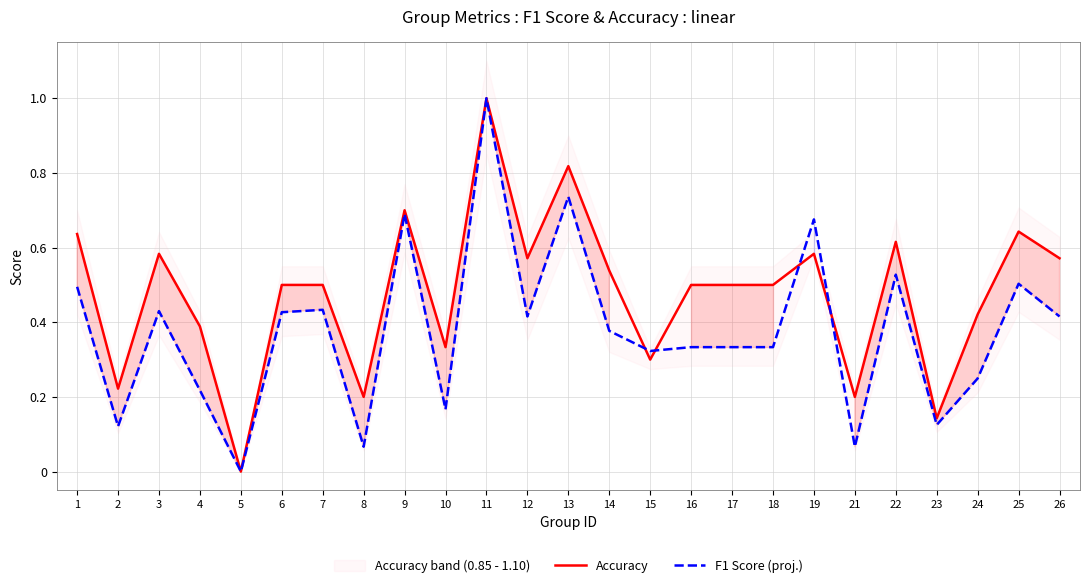

Reading left to right, what are all the values shown in this chart?

Accuracy: 1=0.6	2=0.2	3=0.6	4=0.4	5=0.0	6=0.5	7=0.5	8=0.2	9=0.7	10=0.3	11=1.0	12=0.6	13=0.8	14=0.5	15=0.3	16=0.5	17=0.5	18=0.5	19=0.6	21=0.2	22=0.6	23=0.1	24=0.4	25=0.6	26=0.6
F1 Score (proj.): 1=0.5	2=0.1	3=0.4	4=0.2	5=0.0	6=0.4	7=0.4	8=0.1	9=0.7	10=0.2	11=1.0	12=0.4	13=0.7	14=0.4	15=0.3	16=0.3	17=0.3	18=0.3	19=0.7	21=0.1	22=0.5	23=0.1	24=0.2	25=0.5	26=0.4